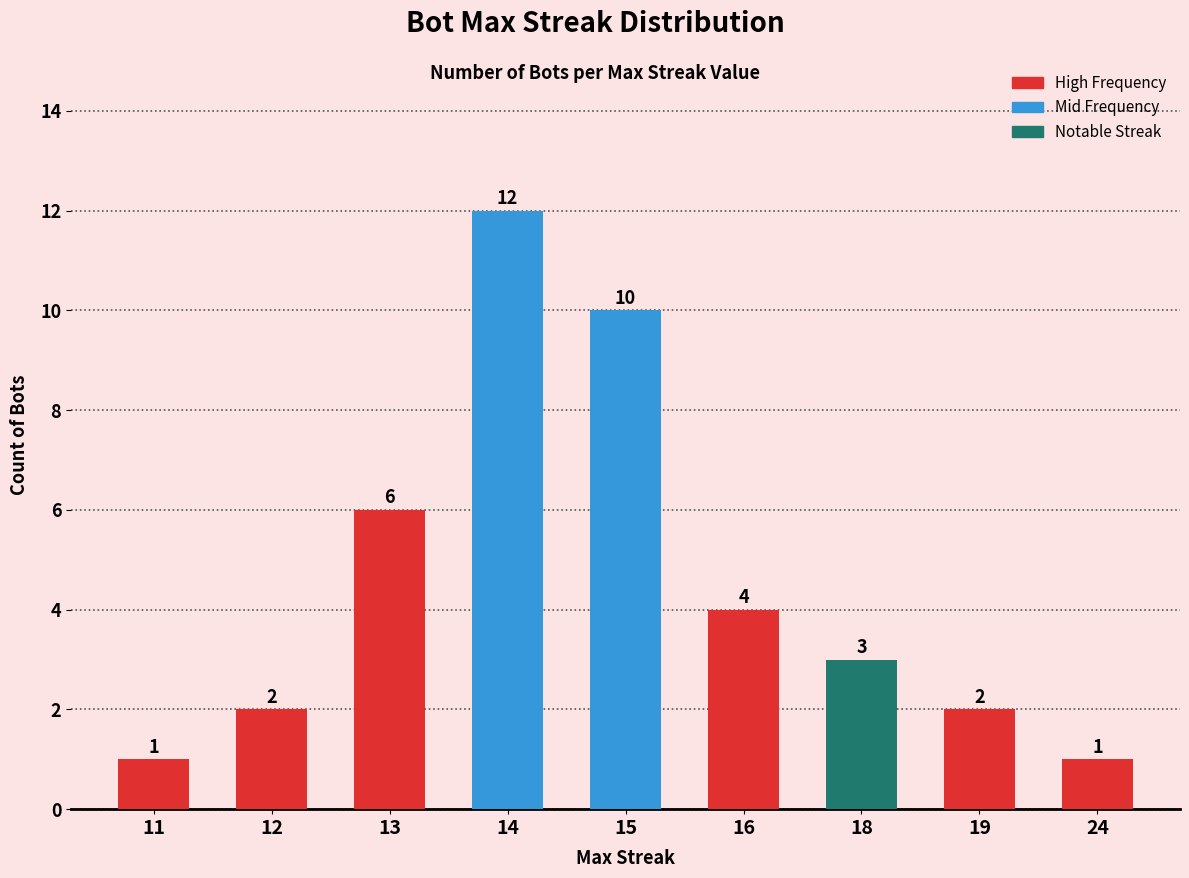

What is the value of the 4th bar from the left?

12